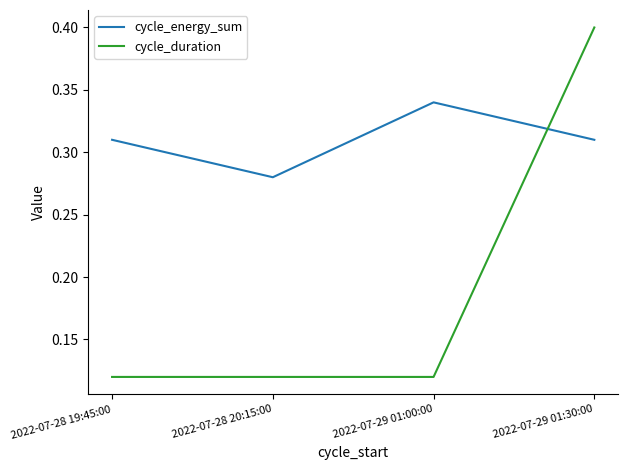

Read the cycle_duration value at 2022-07-29 01:30:00.

0.4